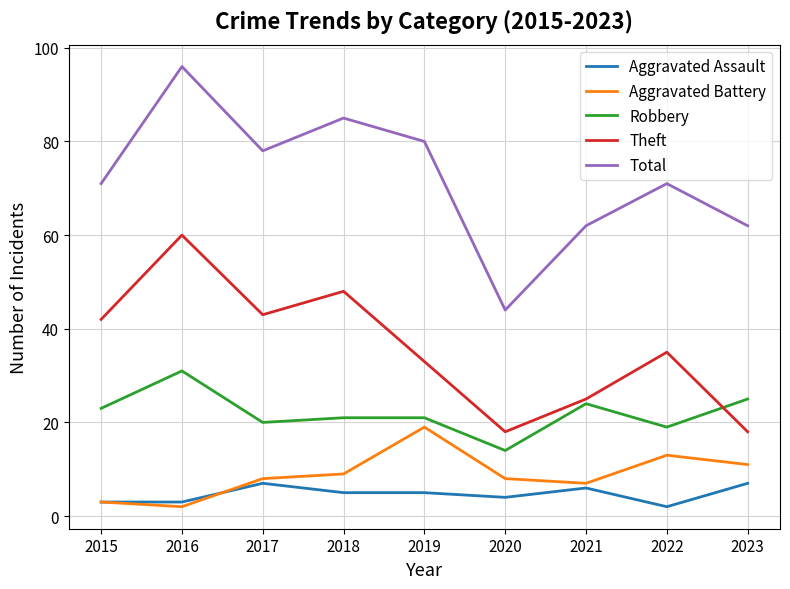

What value does the Robbery series have at 2023?

25